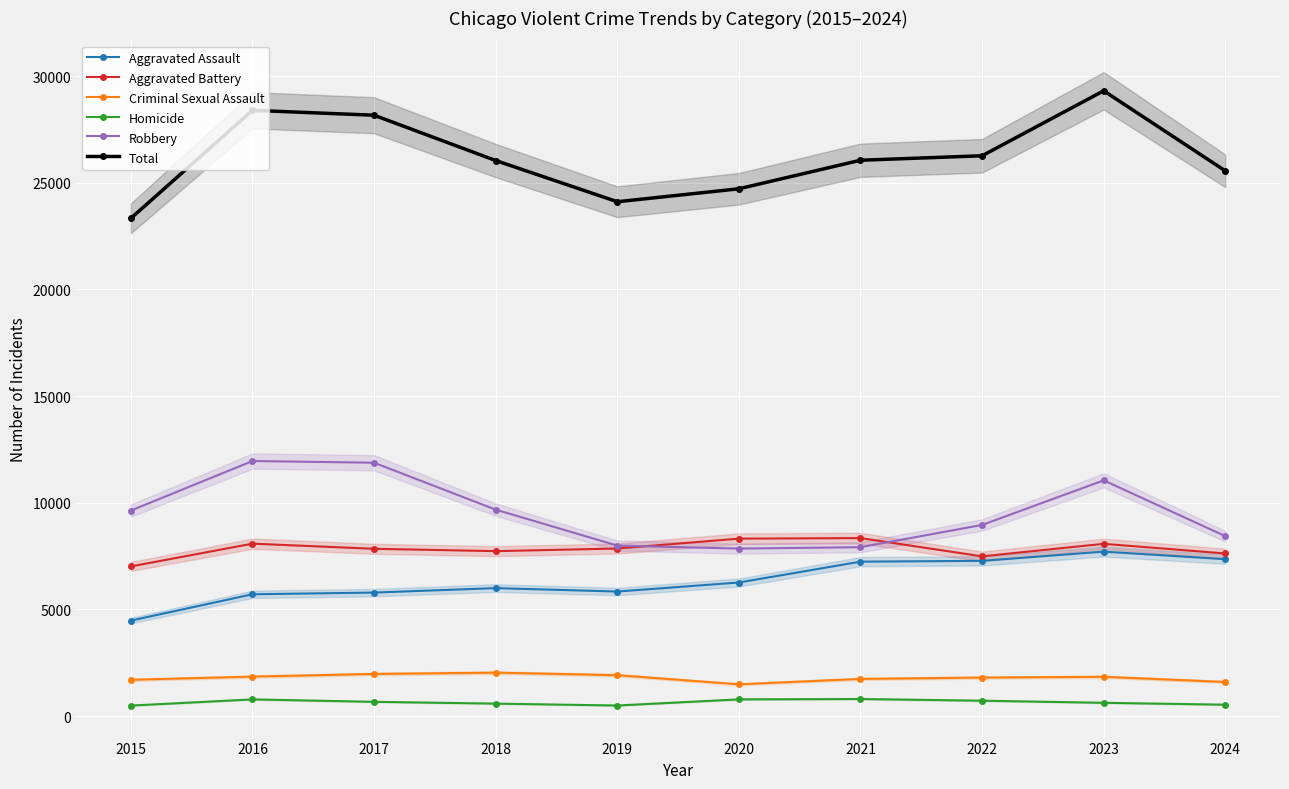

What is the value of the Robbery point at the 1st from the left?

9638